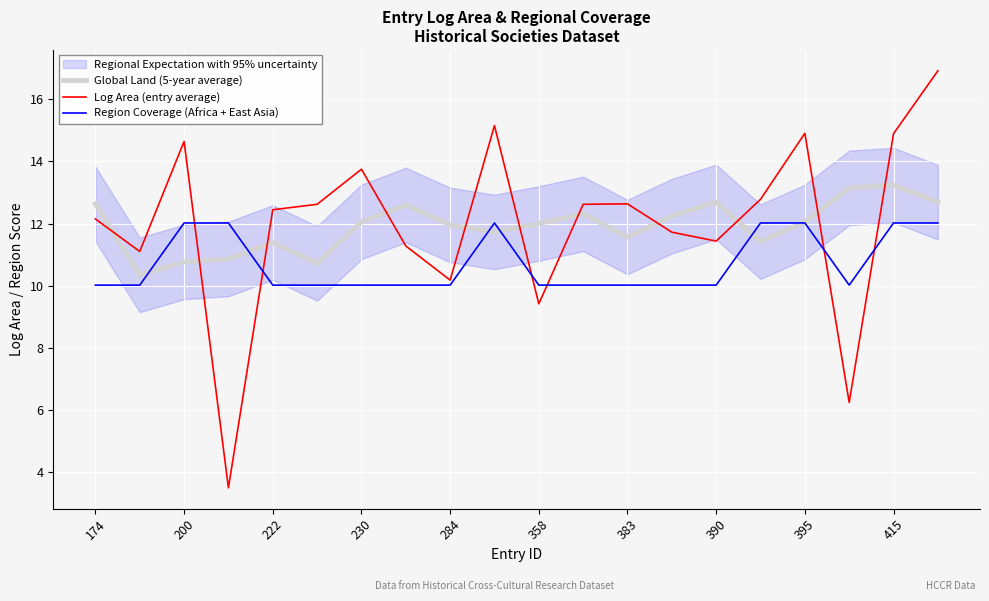

Is it true that Log Area (entry average) equals 10.2 at 284?

True